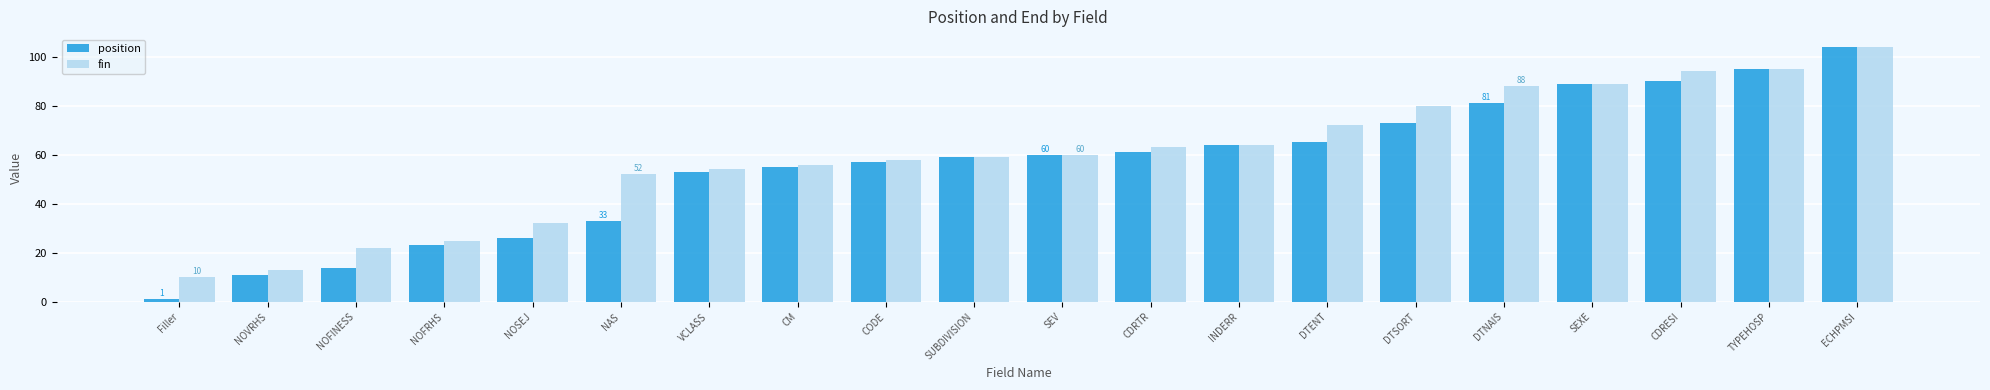

How many bars are there in each group?

2